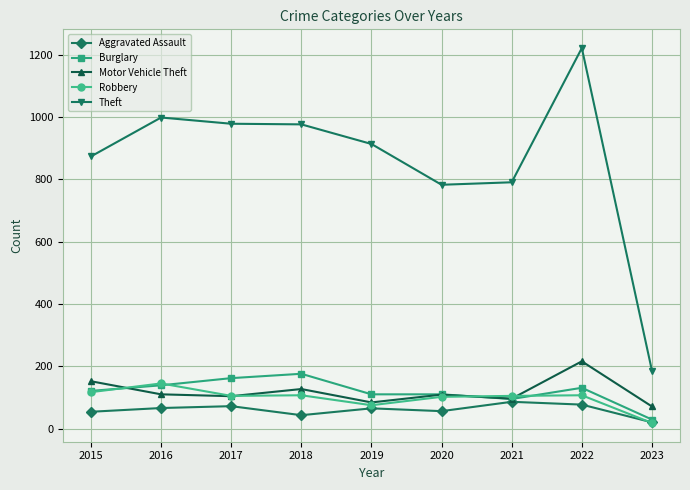

At which label does Burglary reach its minimum?

2023